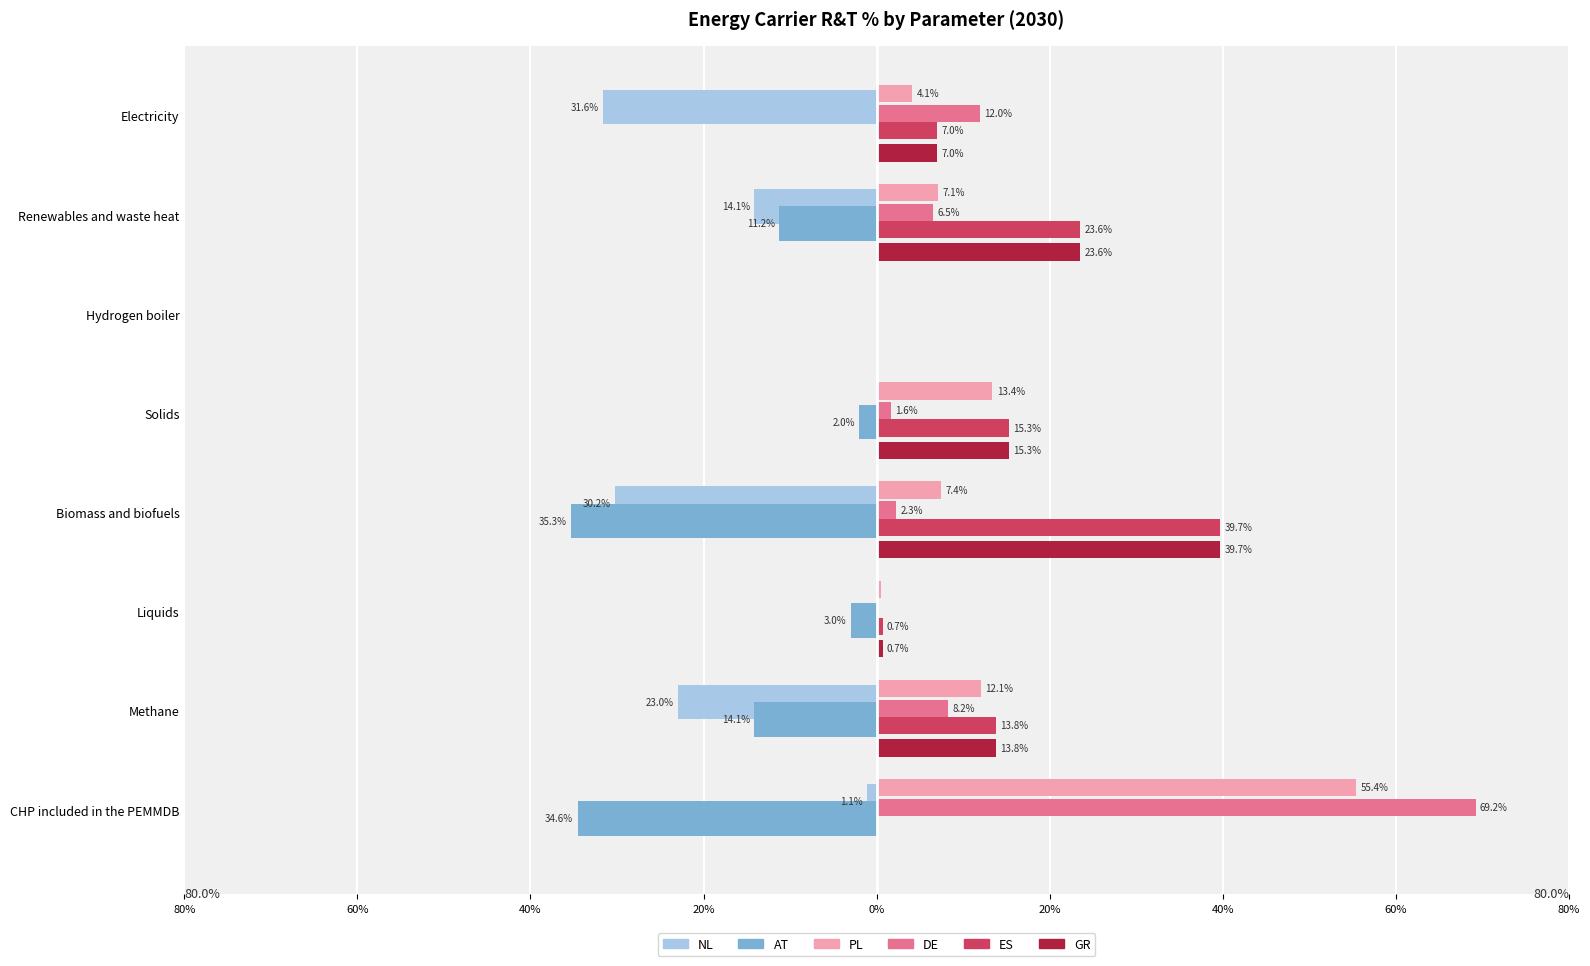

What are all the series names shown in the legend?

NL, AT, PL, DE, ES, GR